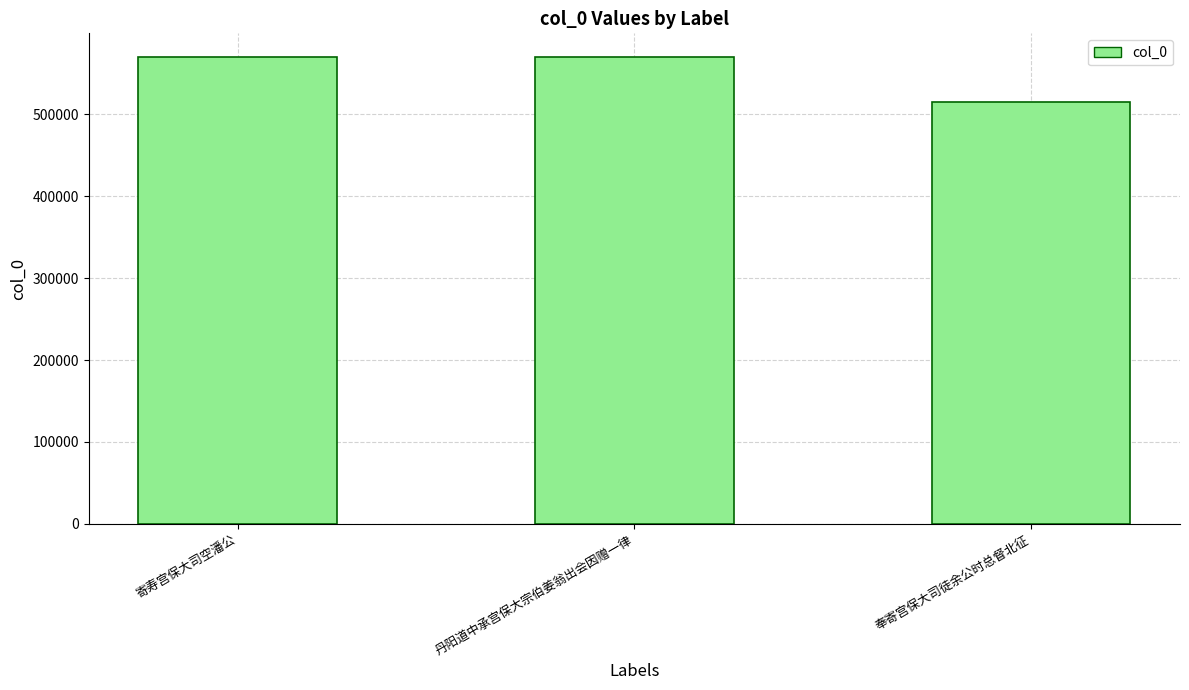

What is the minimum value shown in the chart?

514671